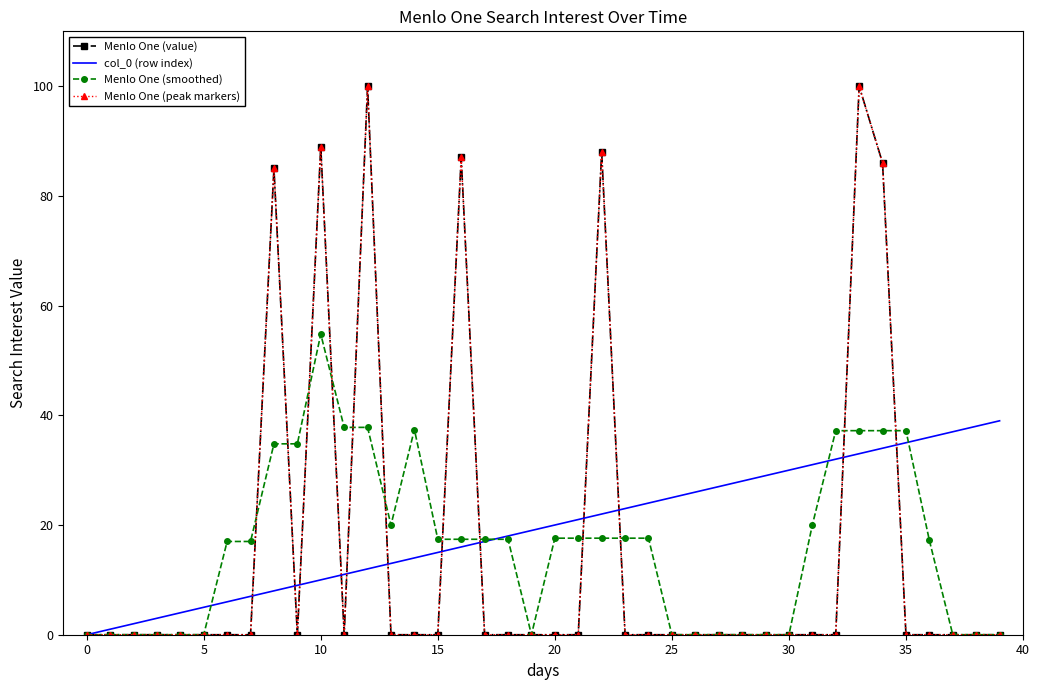

After their last crossing, which series has the higher values: col_0 (row index) or Menlo One (peak markers)?

col_0 (row index)